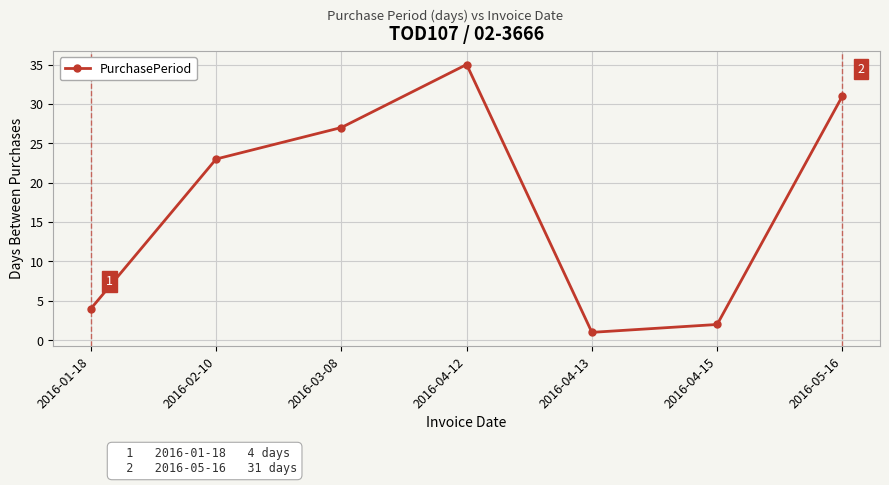

Count the number of categories in the chart.

7